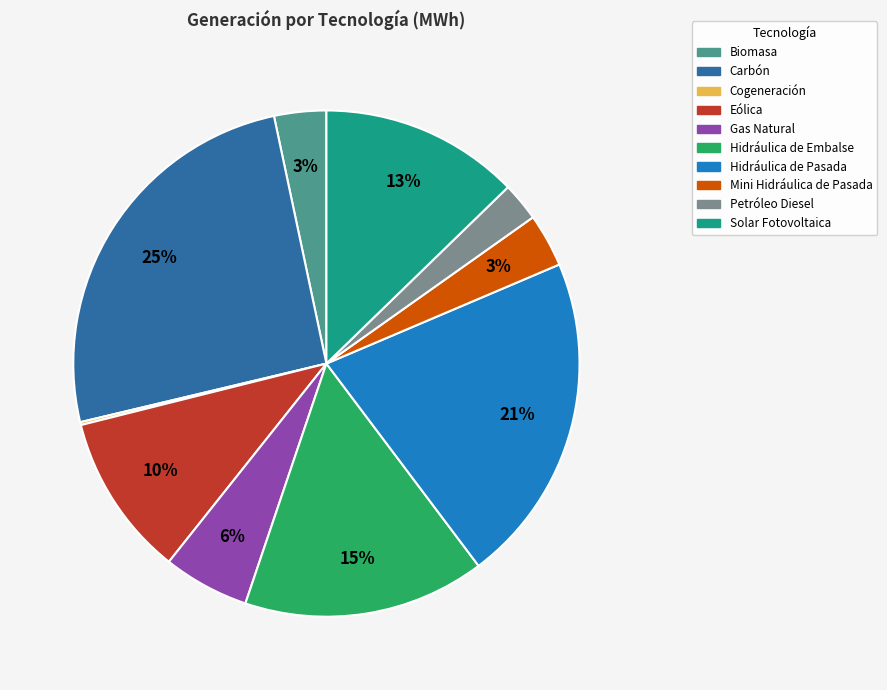

To the nearest percent, what percentage of the pie is Solar Fotovoltaica?

13%